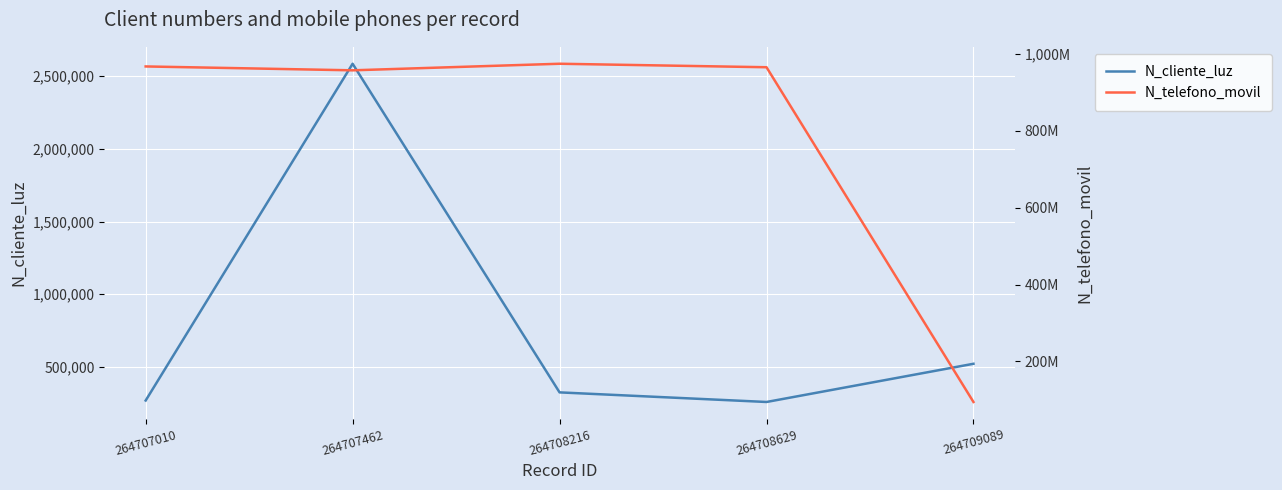

What are all the series names shown in the legend?

N_cliente_luz, N_telefono_movil